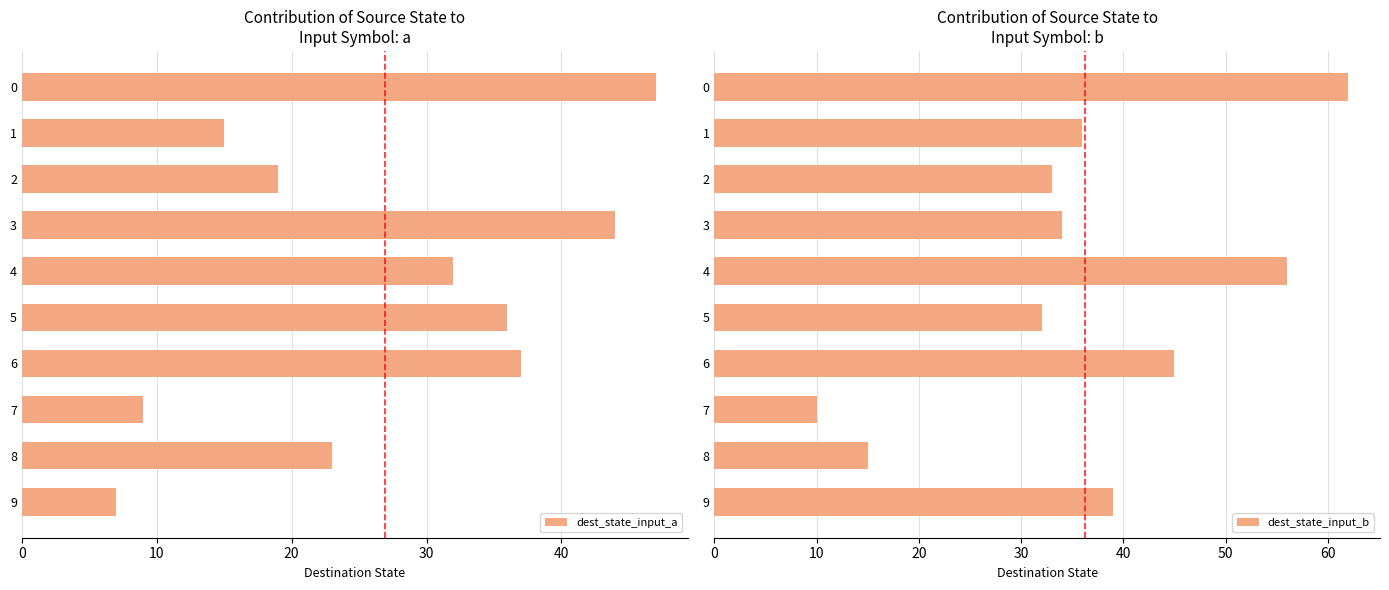

Which label corresponds to the smallest value in the chart?

9